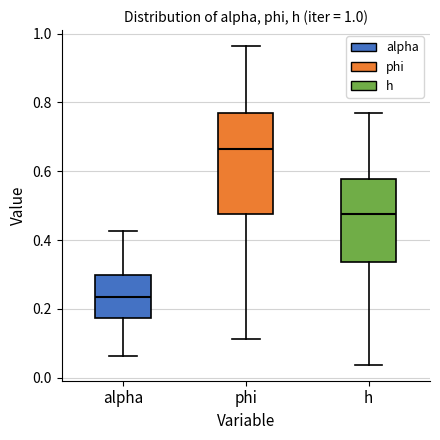

Which box's median line is the lowest?

alpha